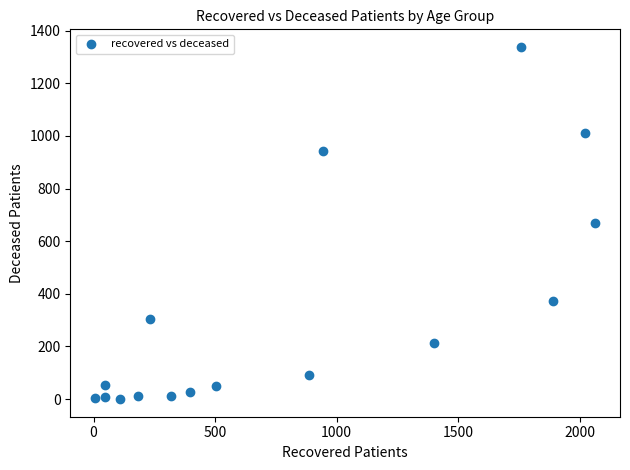

What is the range of X values (max minus min)?

2056